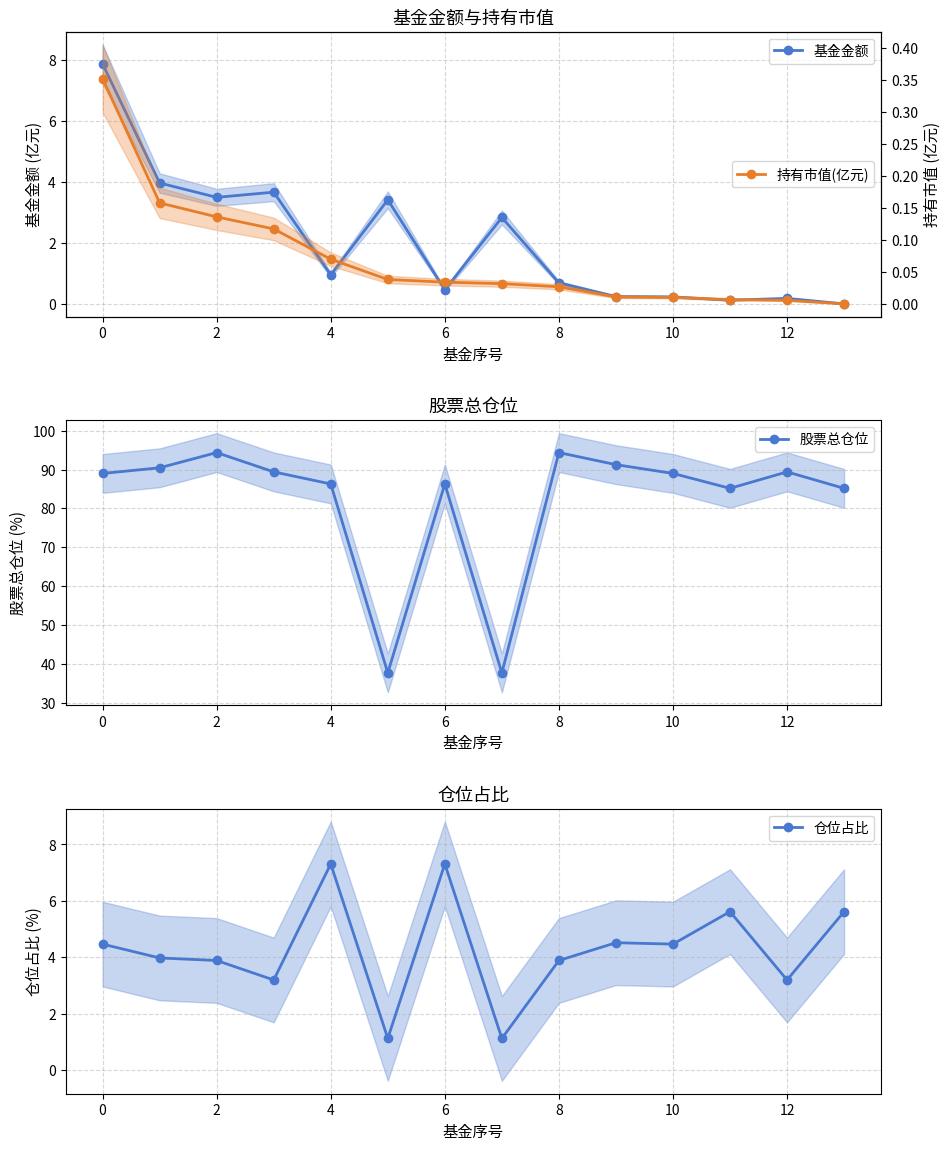

Which series has the largest total across all categories?

股票总仓位